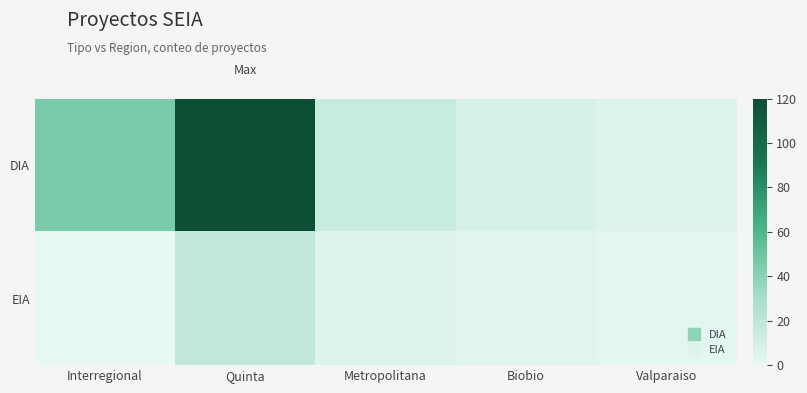

Which series has the largest total across all categories?

DIA